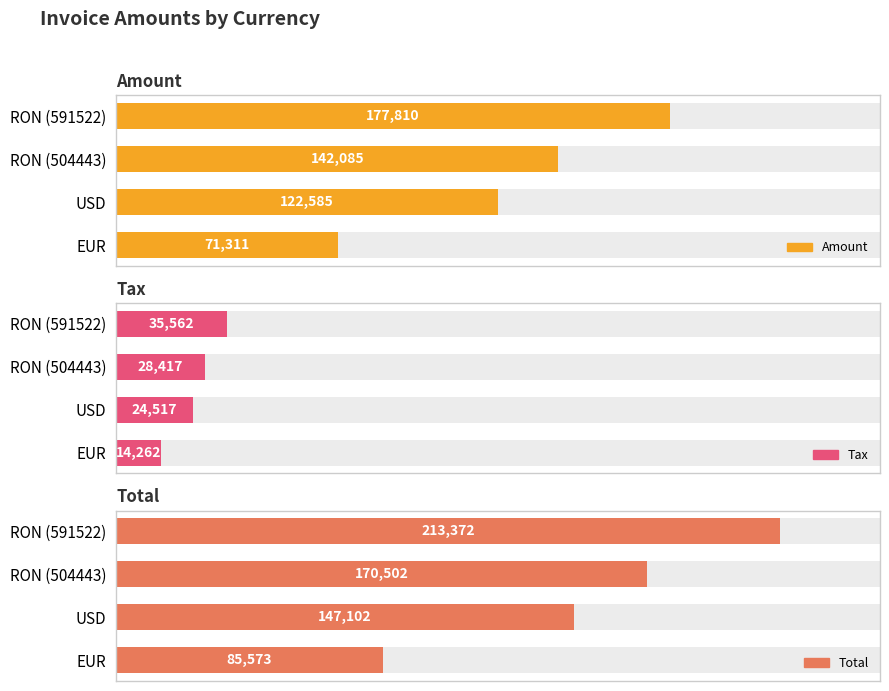

At how many categories does at least one series exceed 57635?

4